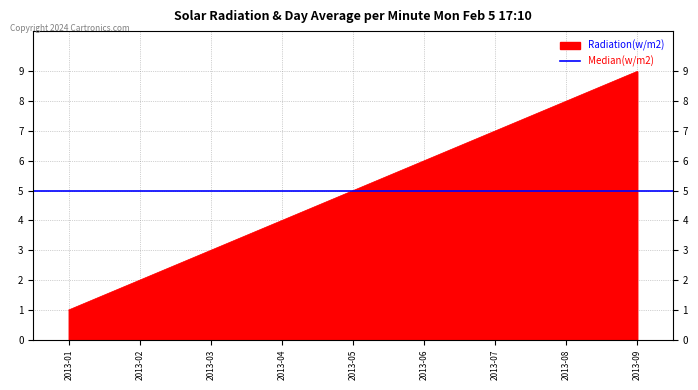

List the labels in order of value, smallest first.

2013-01, 2013-02, 2013-03, 2013-04, 2013-05, 2013-06, 2013-07, 2013-08, 2013-09